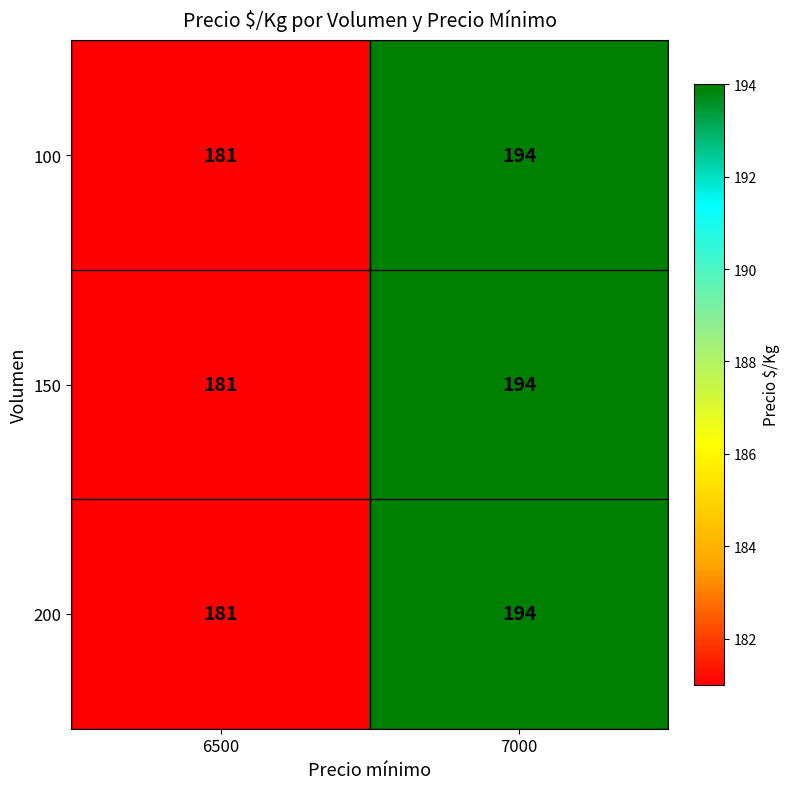

What is the average value of the 150 series?

188